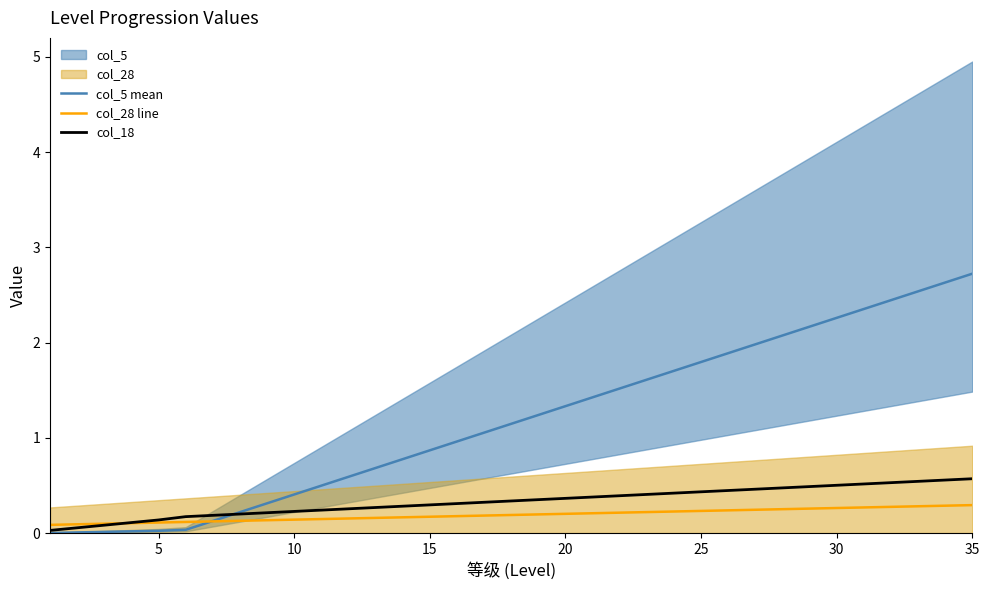

The col_18 series shows 0.4 at 20. True or false?

True